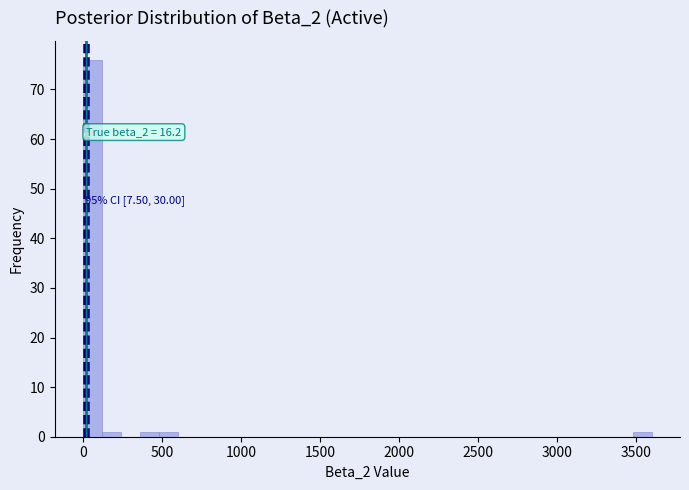

Read against the x-axis, roughly where is the centre of the tallest bar?

50